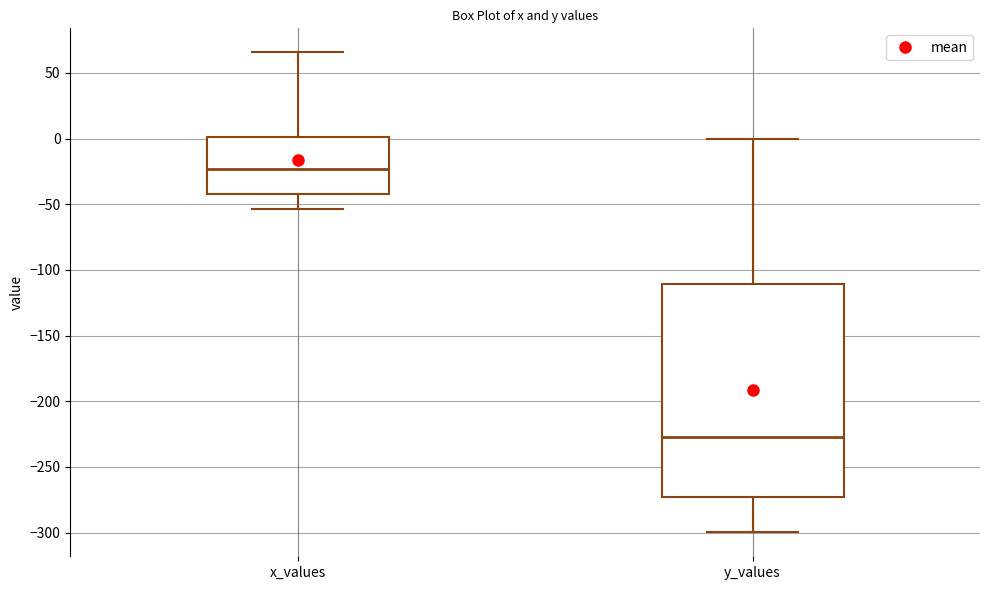

Reading left to right, read every box against the y-axis: the position of its median line, the range the box covers, and the ends of its whiskers. The values are not printed on the chart, so give them approximately, as read against the axis.

x_values: median -25, box -40 to 0, whiskers -55 to 65
y_values: median -225, box -275 to -110, whiskers -300 to 0